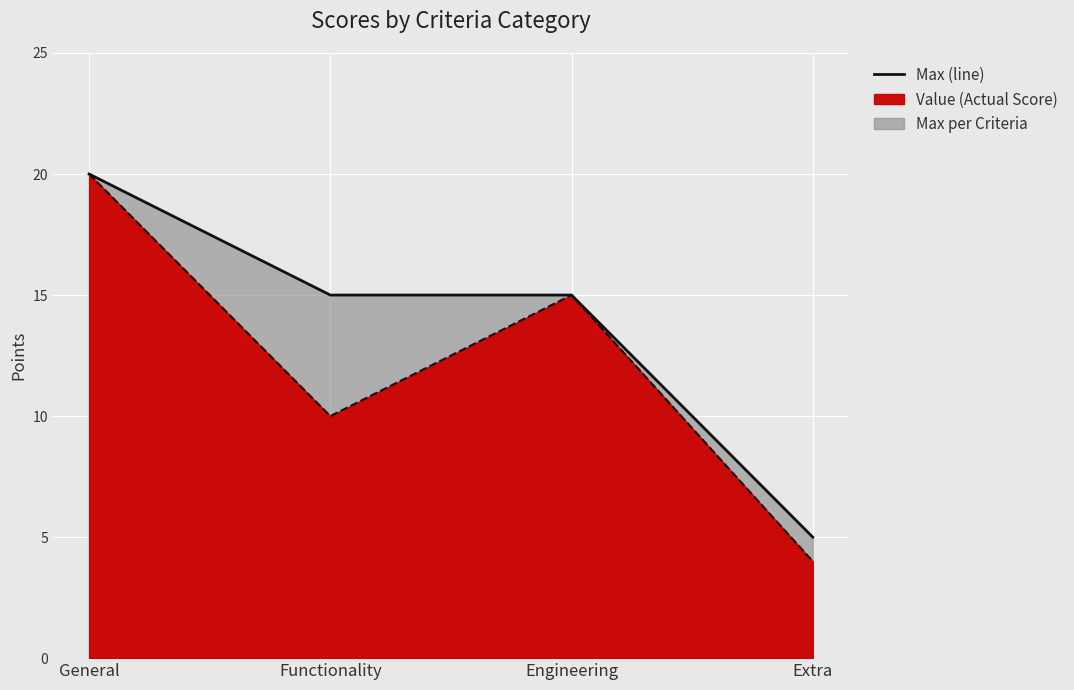

True or false: Value (line) and Max per Criteria (line) cross at least once.

False